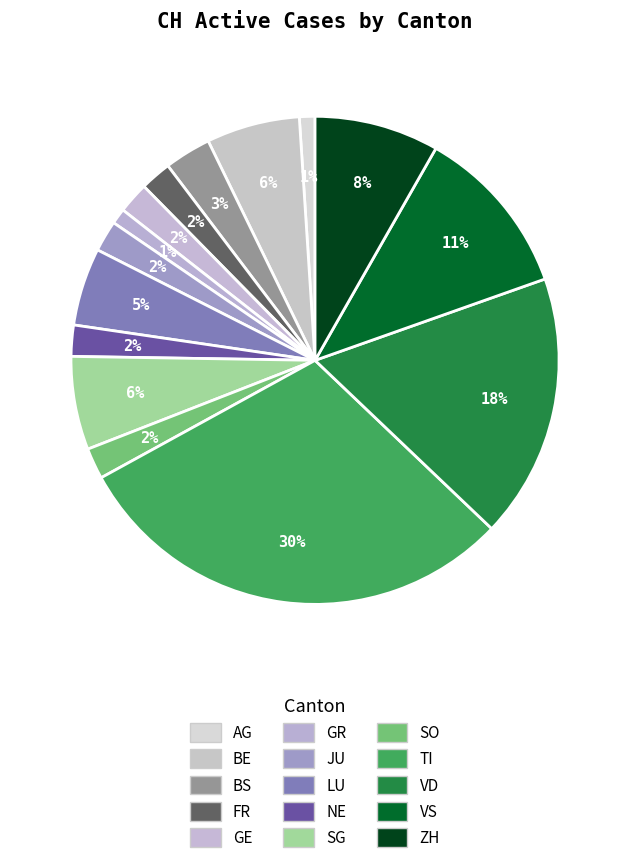

What is the largest slice in the pie chart?

TI